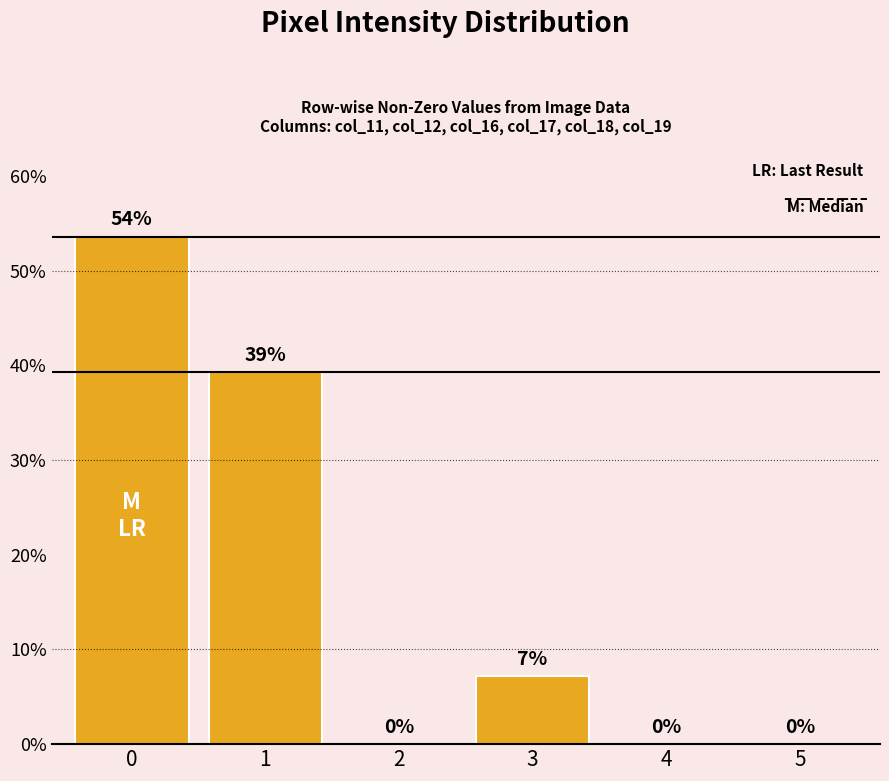

Is it true that the value at 2 is 0.0?

True